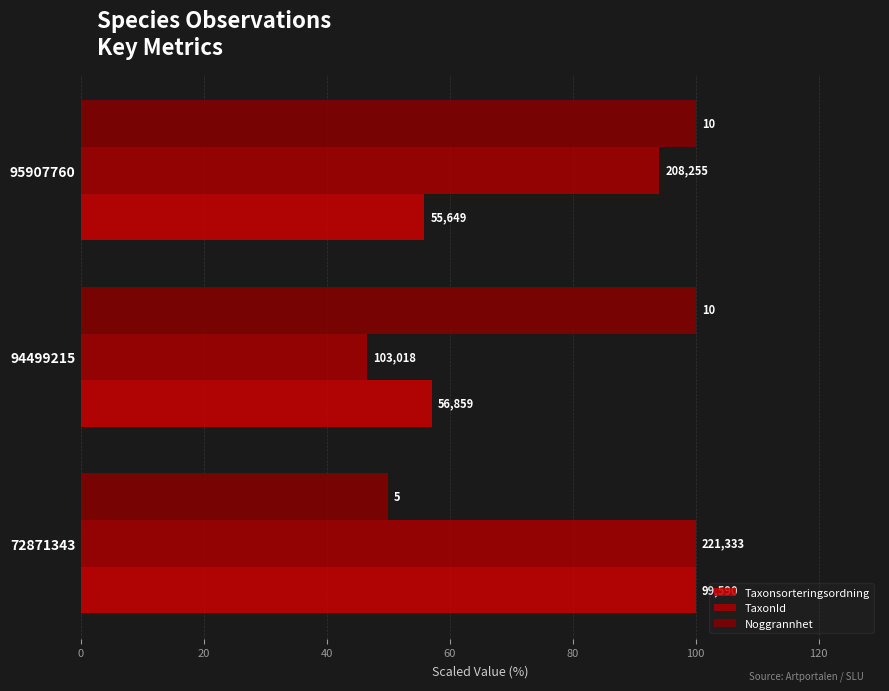

Which series has the largest range (max minus min)?

TaxonId